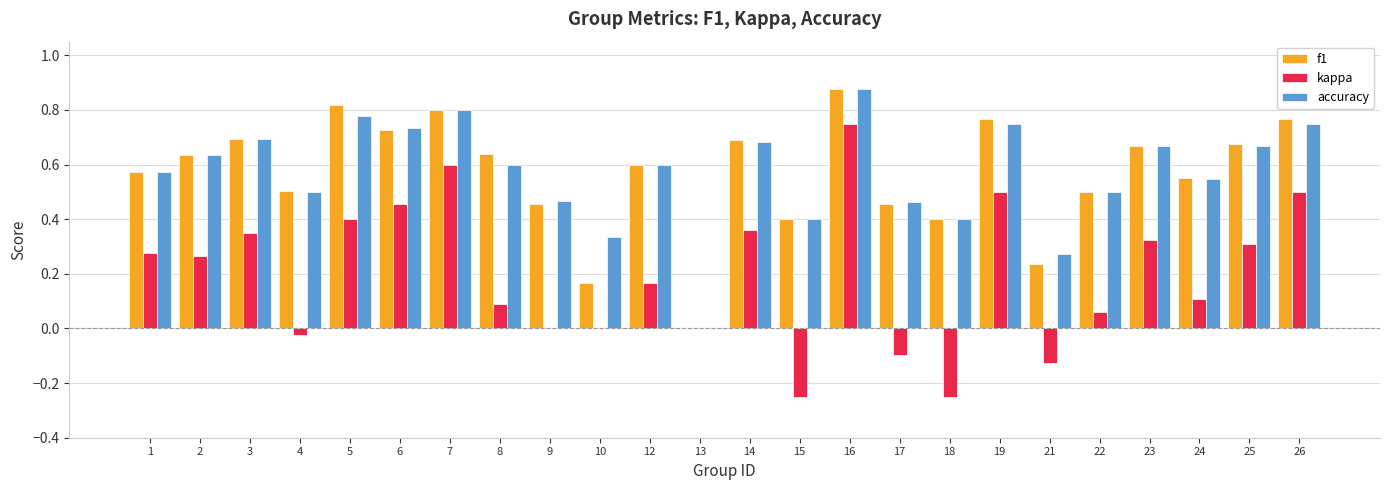

The value of kappa at 23 is 0.2. True or false?

False